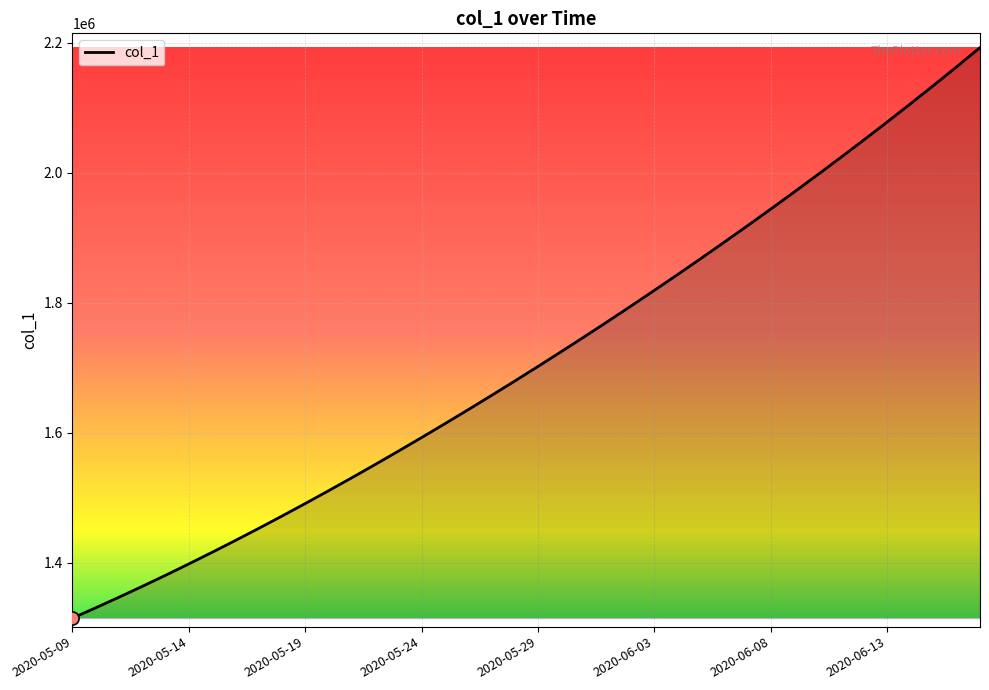

What is the difference between the maximum and minimum values?

877122.2